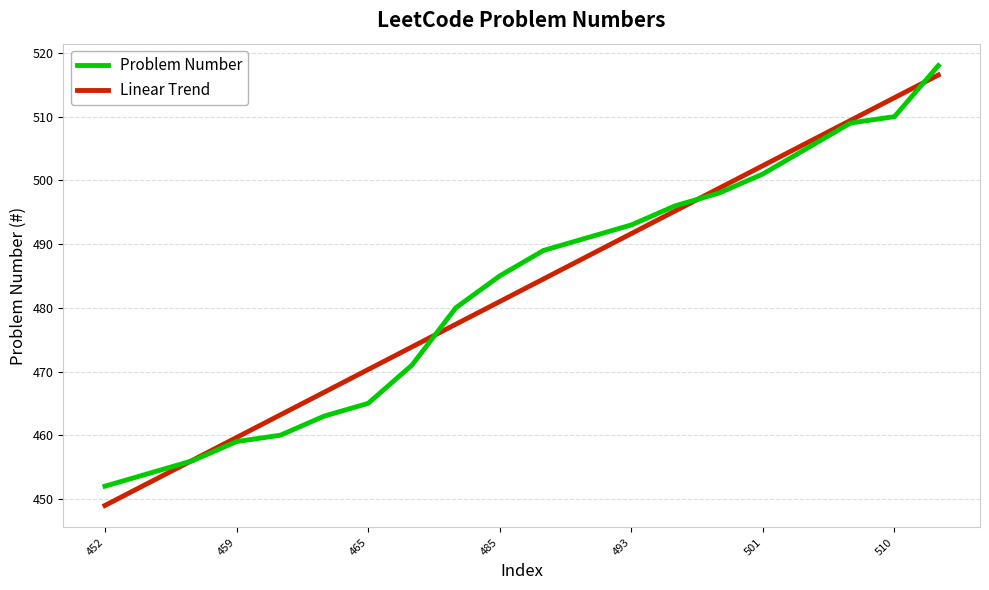

What is the maximum value shown in the chart?

518.0